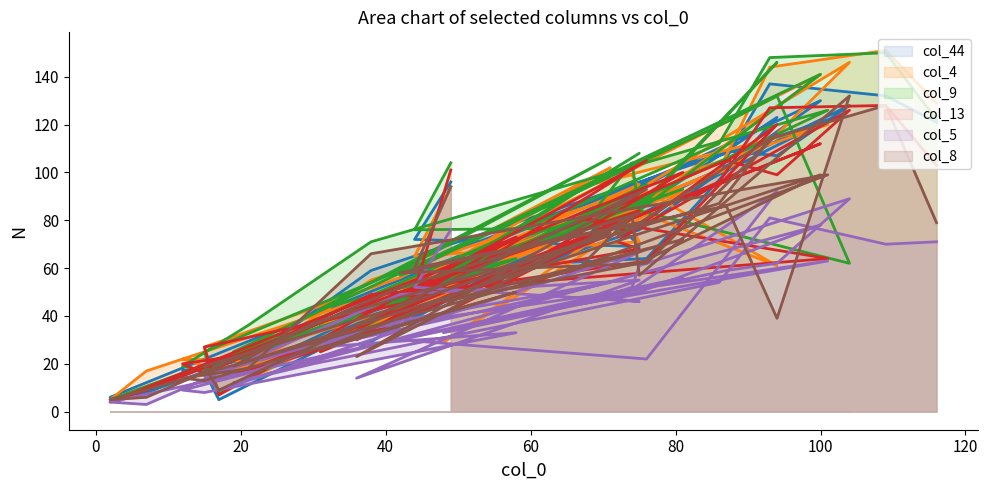

Reading right to left, what are all the values shown in this chart?

col_44: 121	132	137	101	29	15	130	76	48	103	6	8	46	90	26	94	5	17	47	83	36	65	18	17	22	59	122	70	95	85	128	107	109	59	64	123	79	69	72	96
col_4: 129	151	144	101	27	17	141	85	29	92	5	17	52	95	33	91	8	27	56	102	30	58	19	22	21	55	120	94	99	93	146	116	101	53	92	61	87	71	65	94
col_9: 122	150	148	112	38	25	141	84	59	93	5	10	47	108	34	95	8	25	59	106	43	64	17	19	36	71	126	77	104	84	62	132	121	57	89	146	75	77	76	104
col_13: 103	128	127	96	25	15	112	82	41	100	4	9	50	84	30	105	7	27	45	74	25	73	16	20	24	49	64	81	75	77	126	99	105	48	63	120	71	68	51	101
col_5: 71	70	81	54	20	12	78	50	33	56	4	3	49	55	14	68	9	15	38	54	27	33	8	9	16	35	63	45	52	61	89	62	59	30	22	92	47	46	52	76
col_8: 79	128	114	87	37	19	99	62	46	72	5	6	52	83	23	93	9	19	44	75	26	50	13	14	18	66	99	61	82	57	132	39	86	58	62	116	73	79	60	94